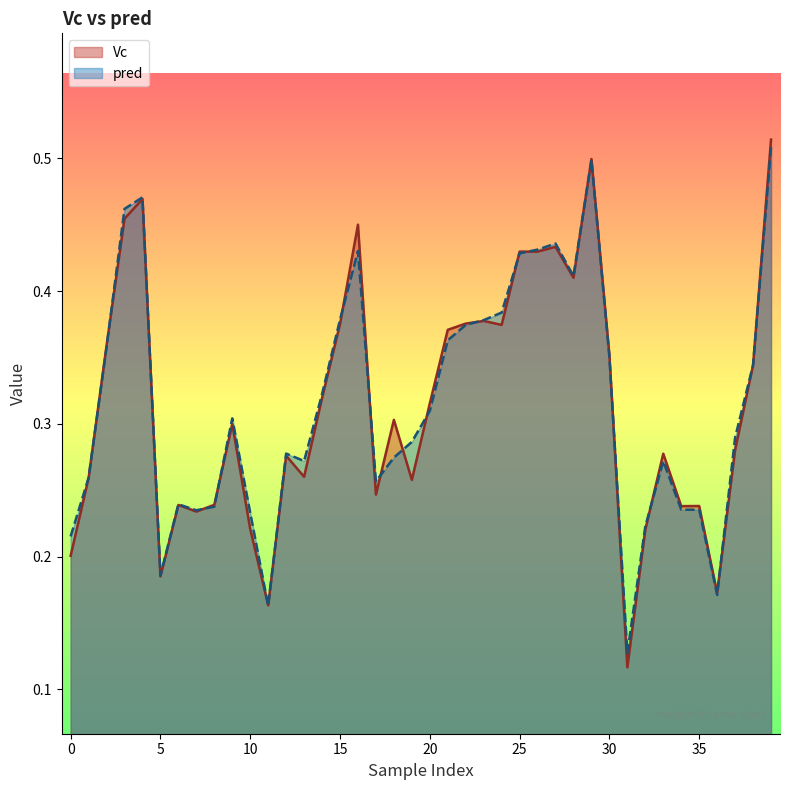

Which series ends up on top after the final intersection of Vc and pred?

Vc